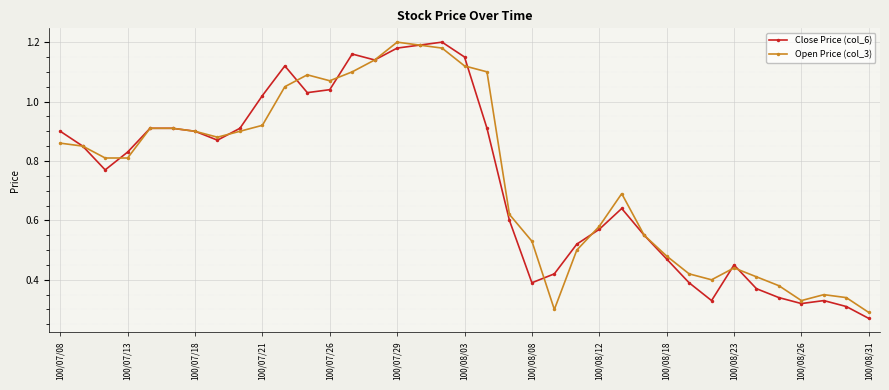

True or false: Open Price (col_3) has more than 0 interior local peaks.

True